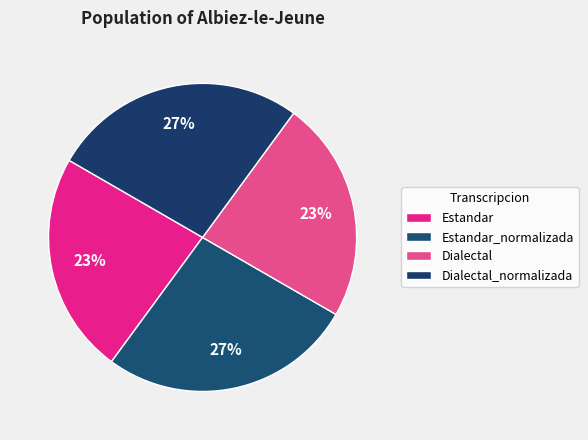

What percentage do Dialectal_normalizada and Estandar_normalizada together represent?

53.5%